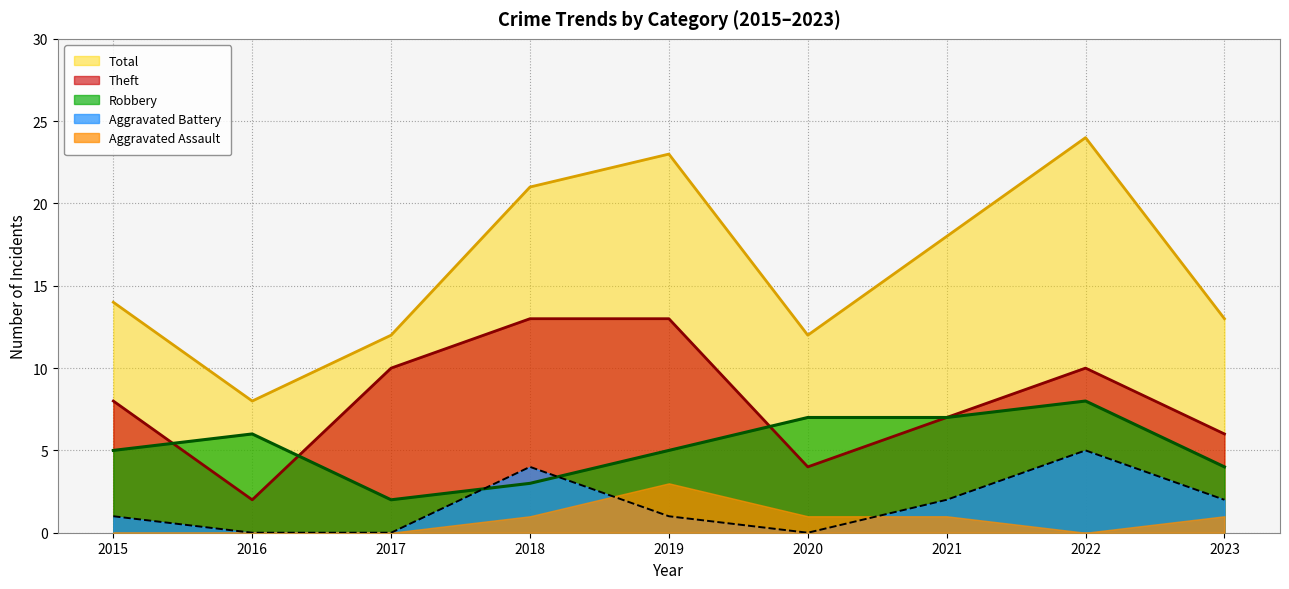

The value of Theft at 2020 is 6. True or false?

False